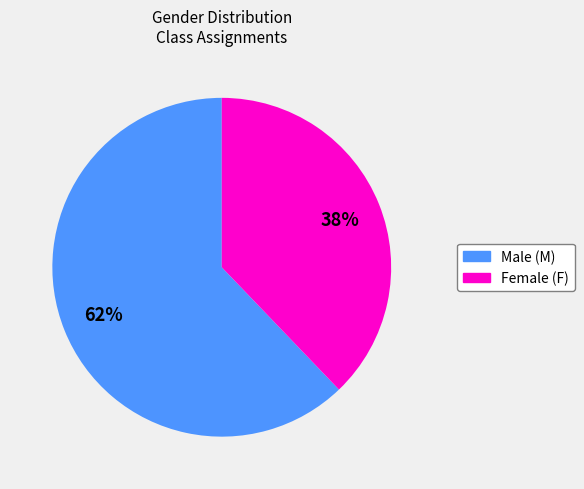

Is there any slice that represents more than half of the pie?

Yes